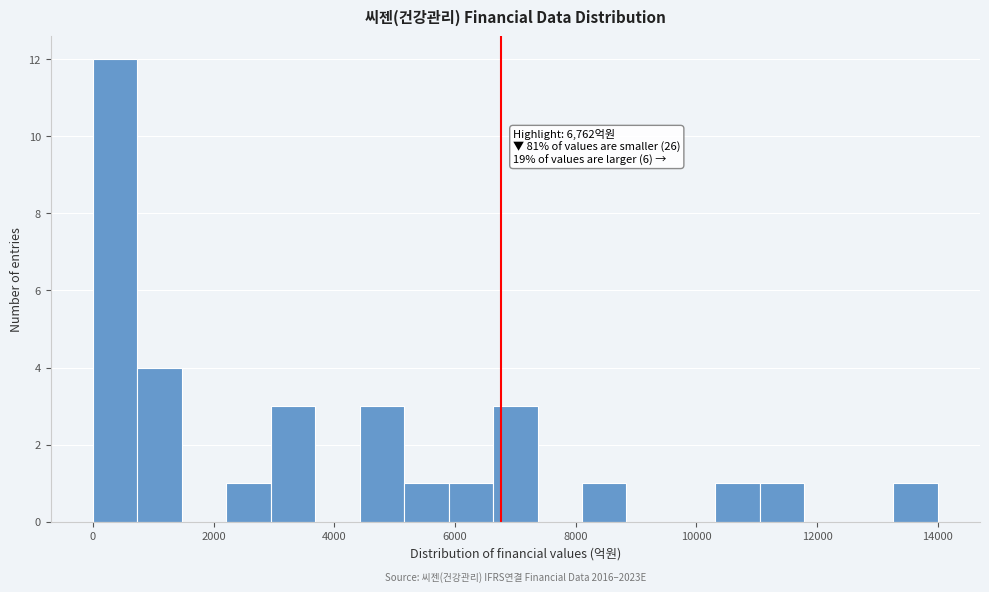

Read against the x-axis, roughly where is the centre of the tallest bar?

400